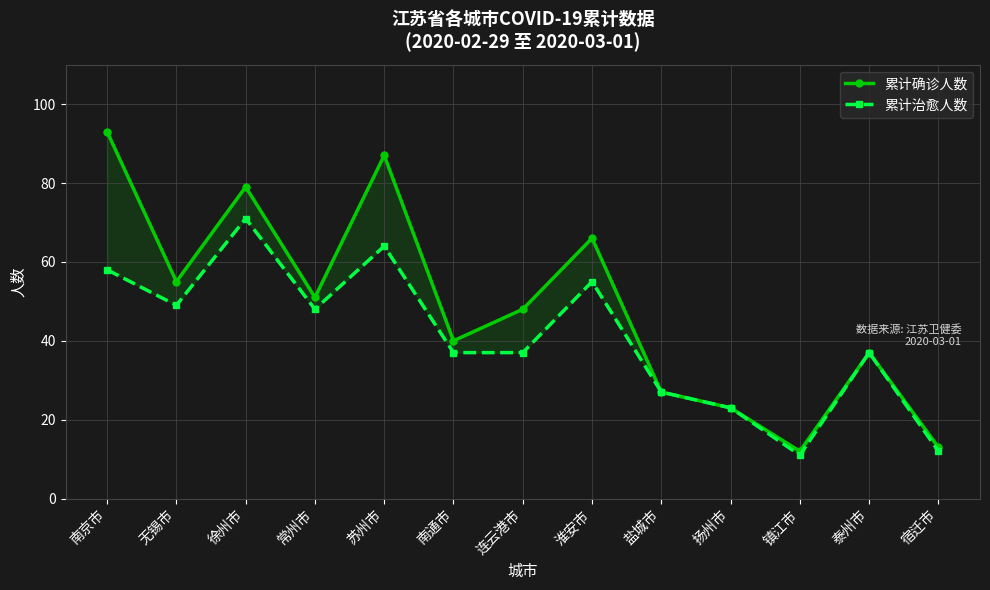

Which series changed the most between 无锡市 and 常州市?

累计确诊人数